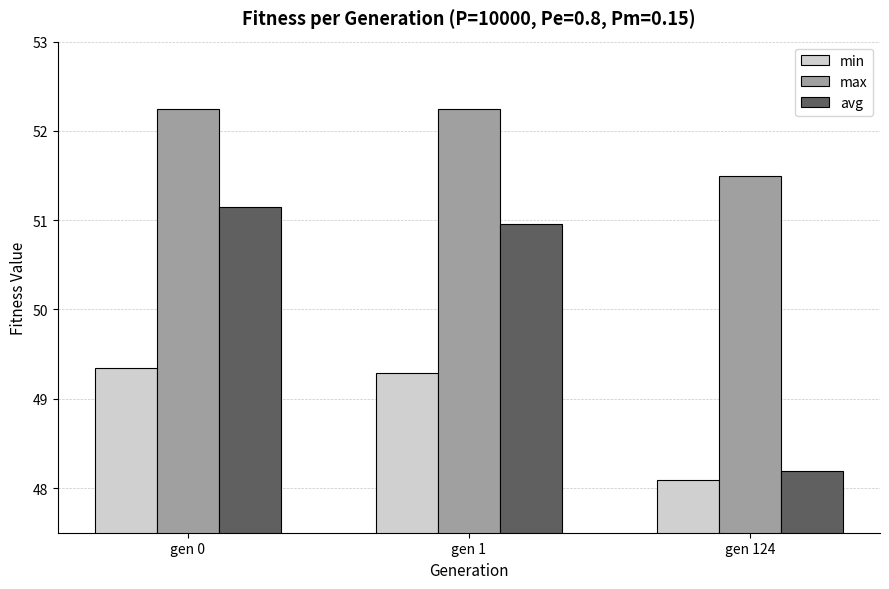

What are all the series names shown in the legend?

min, max, avg